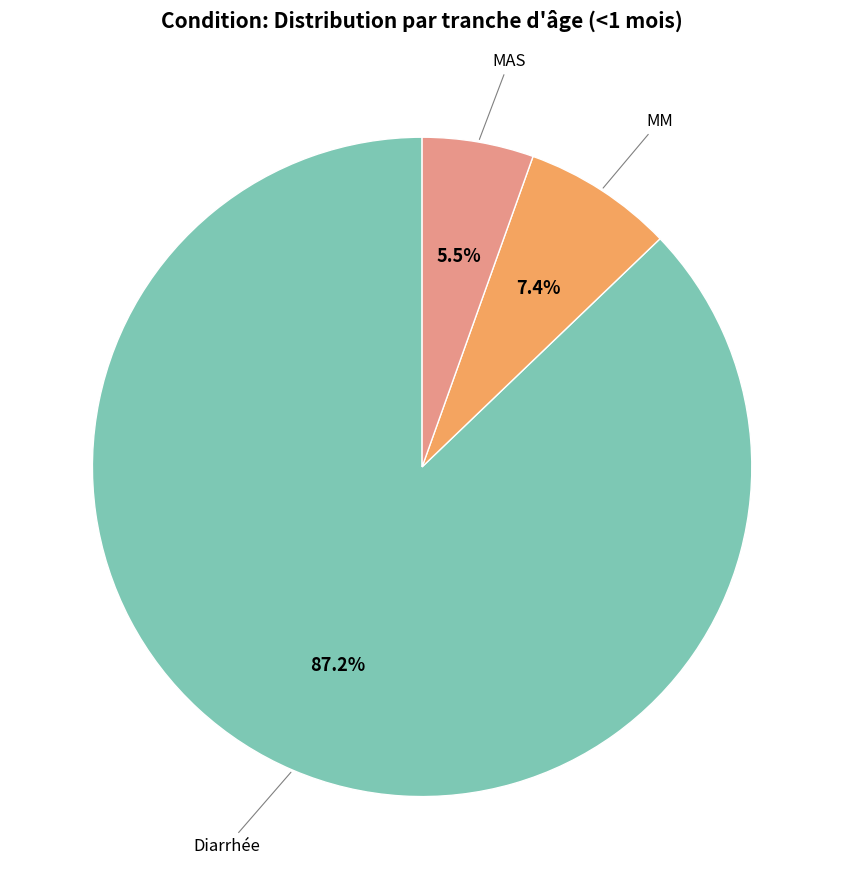

What is the largest slice in the pie chart?

Diarrhée